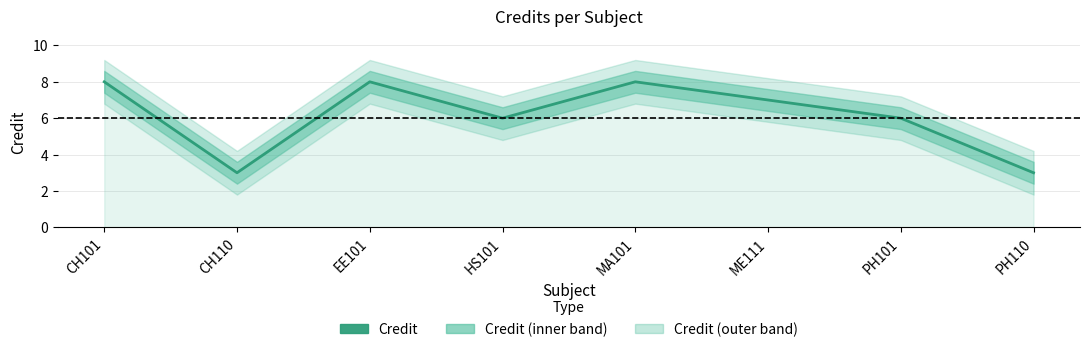

What position from the left is CH101?

1